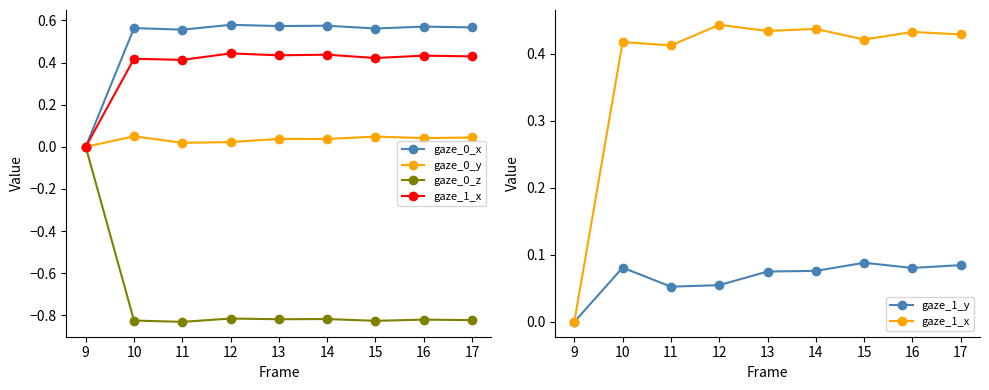

At 10, list the series in order from largest to smallest.

gaze_0_x, gaze_1_x, gaze_1_y, gaze_0_y, gaze_0_z